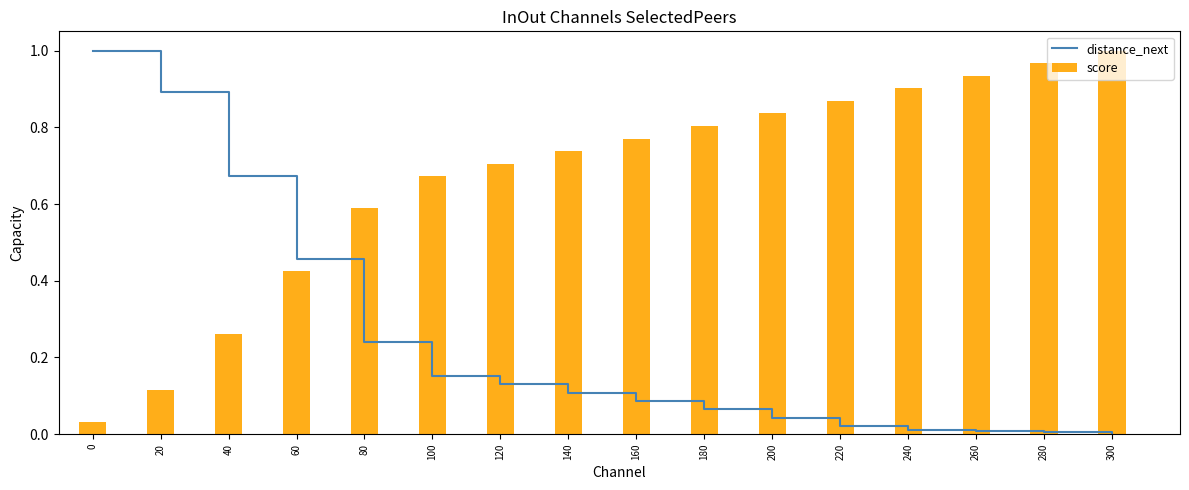

List the series in order of their overall mean, lowest first.

distance_next, score